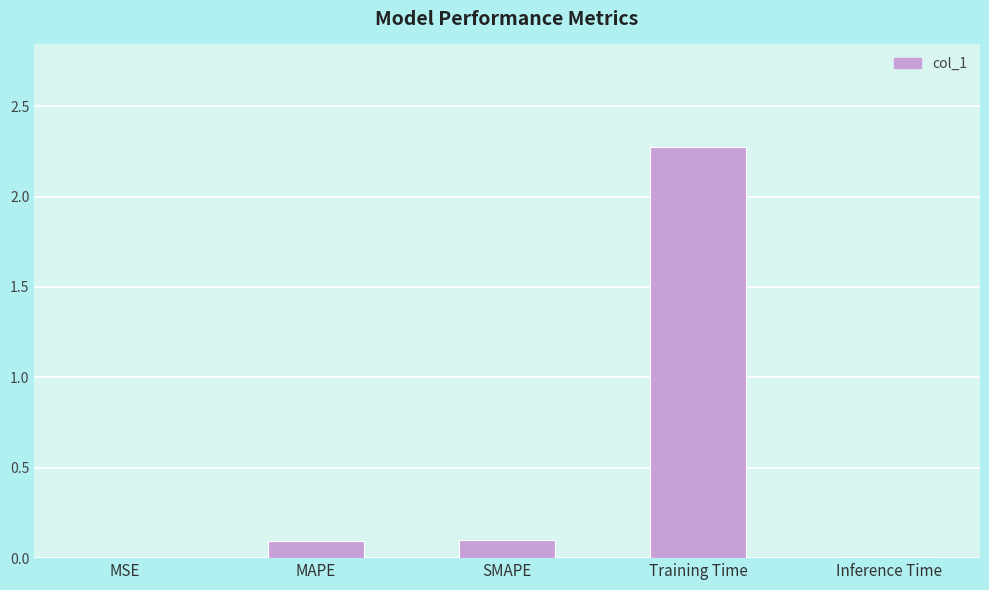

Does the chart contain stacked bars?

No